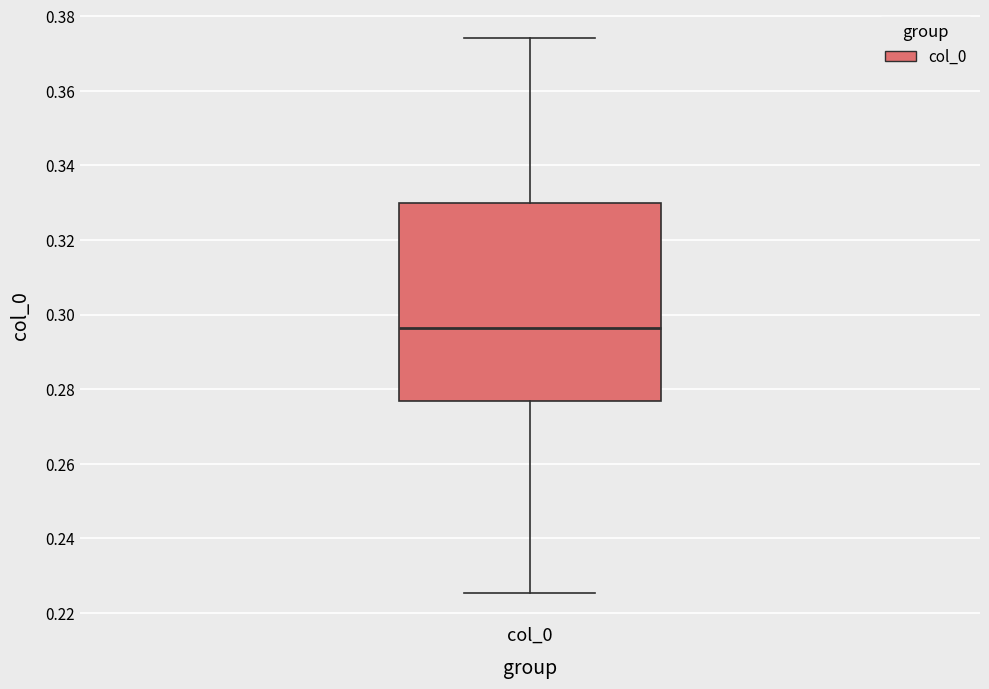

Read this box plot against the y-axis: the position of the median line, the range covered by the box, and the ends of both whiskers. The values are not printed on the chart, so give them approximately, as read against the axis.

median 0.296, box 0.276 to 0.330, whiskers 0.226 to 0.374